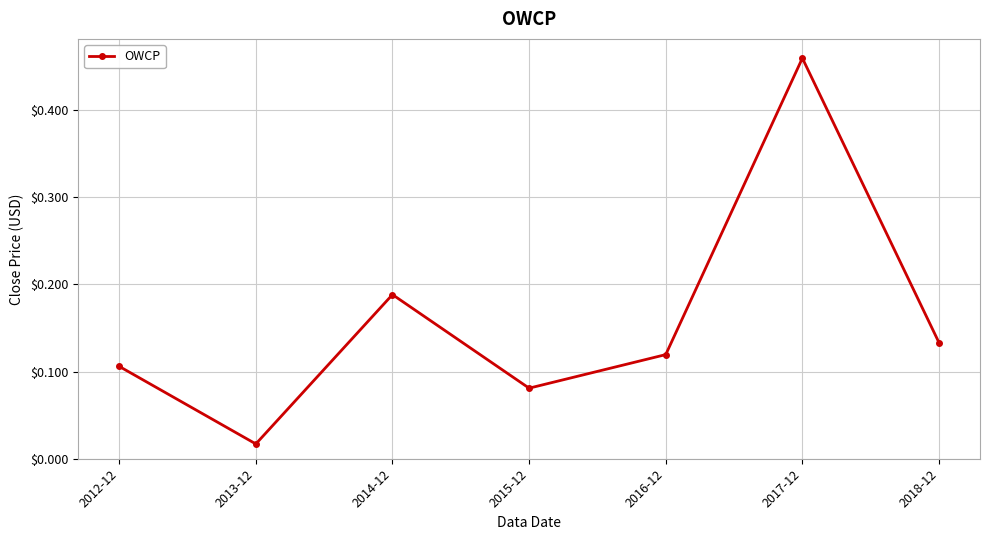

How many distinct data groups are displayed?

1